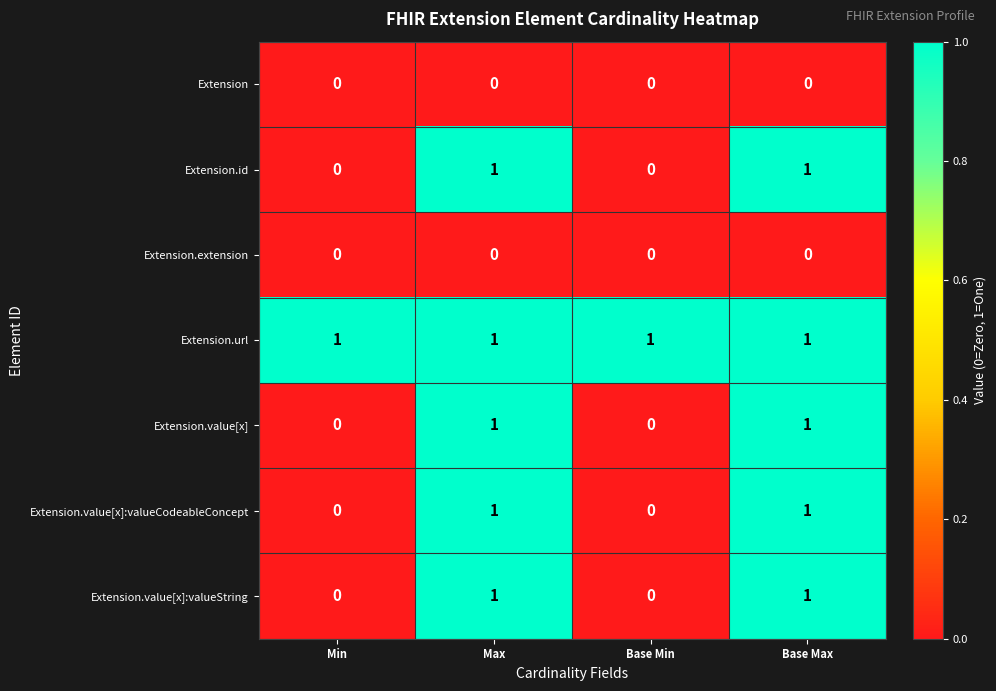

The value of Extension.value[x]:valueCodeableConcept at Max is 1. True or false?

True